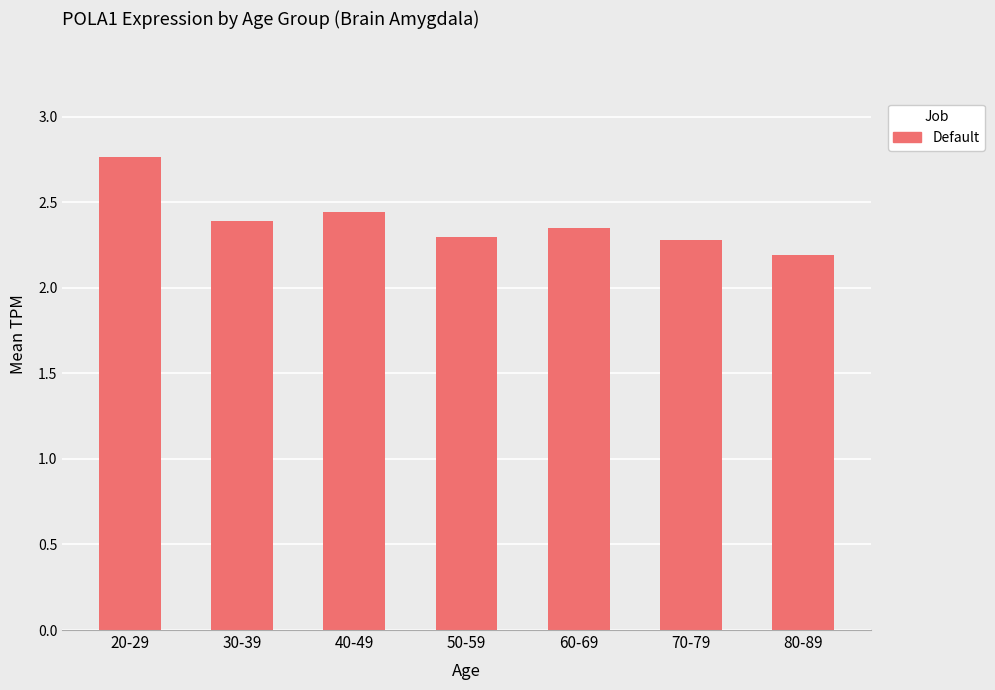

What is the sum of all values?

16.7